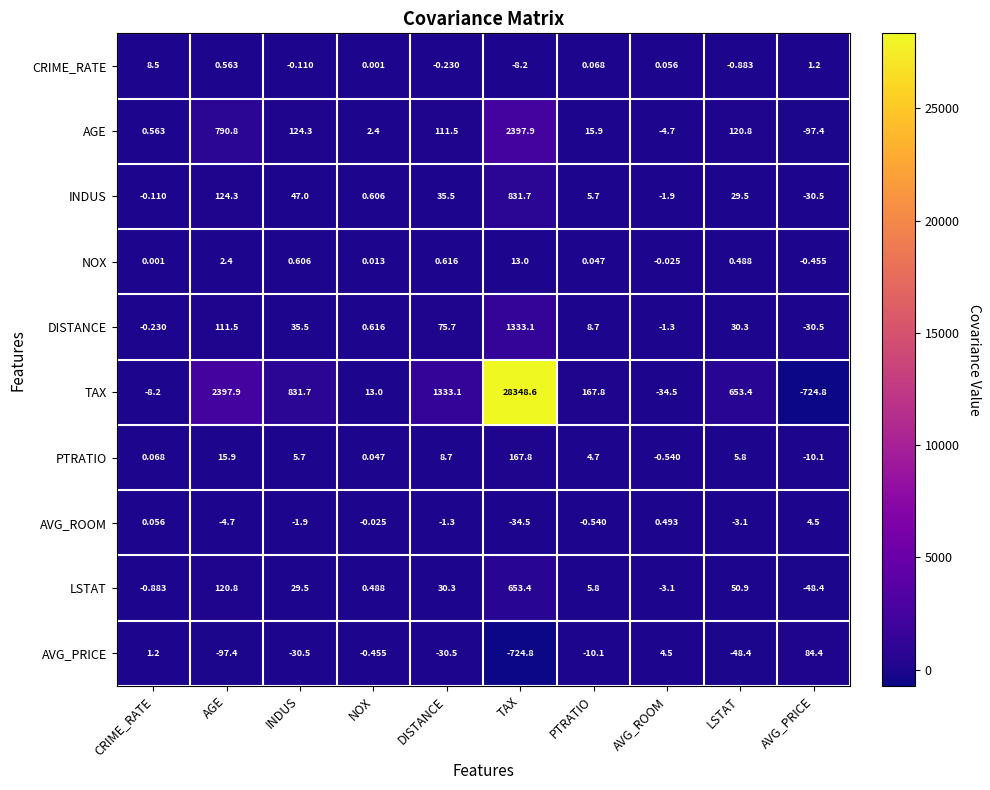

List the series in order of their peak value, highest first.

TAX, AGE, DISTANCE, INDUS, LSTAT, PTRATIO, AVG_PRICE, NOX, CRIME_RATE, AVG_ROOM